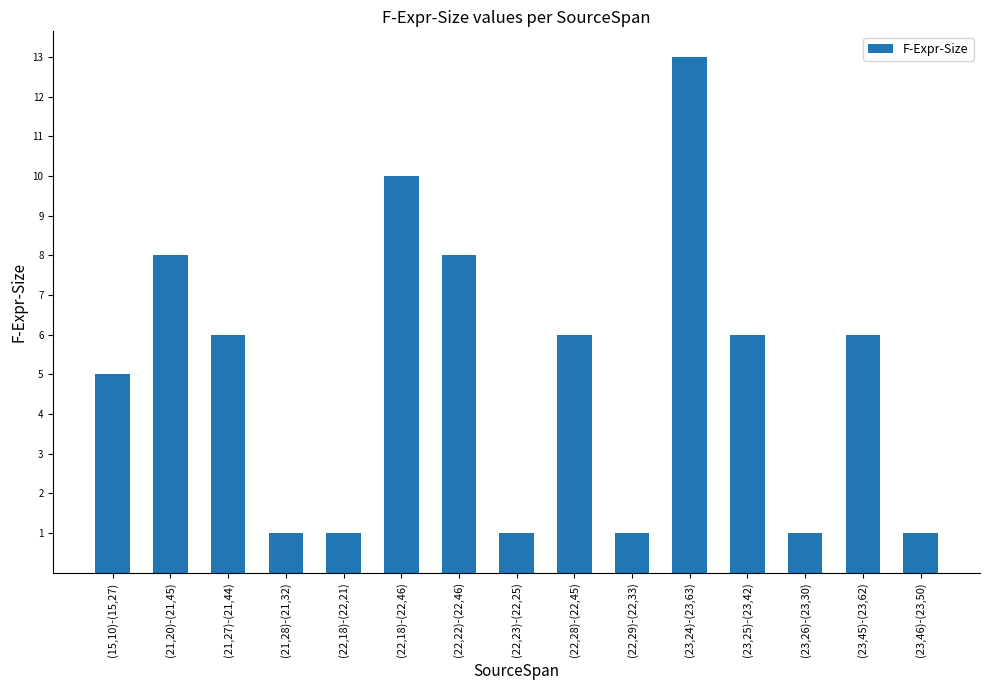

Where does the data first go above 6?

(21,20)-(21,45)